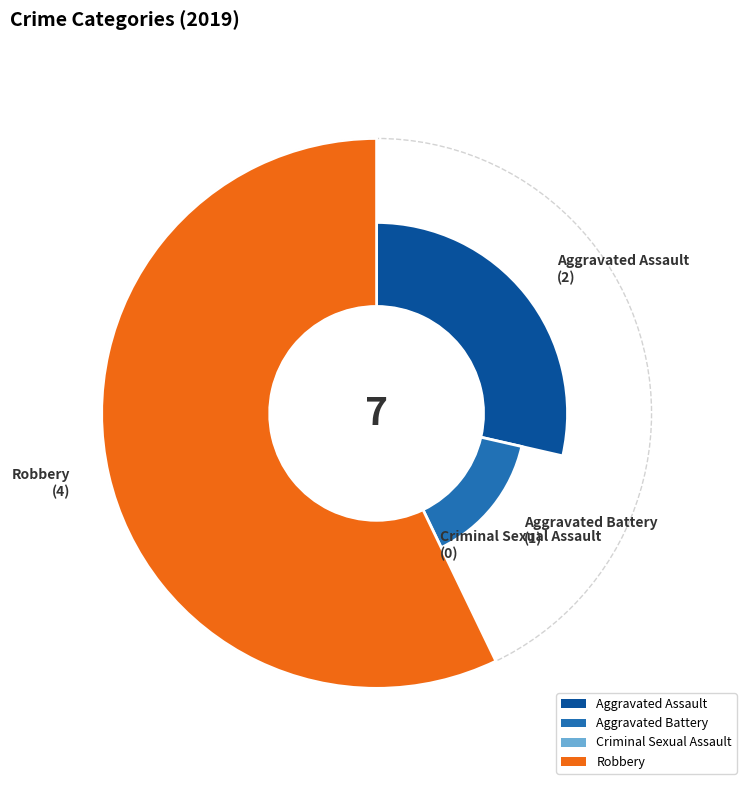

What is the smallest slice in the pie chart?

Criminal Sexual Assault